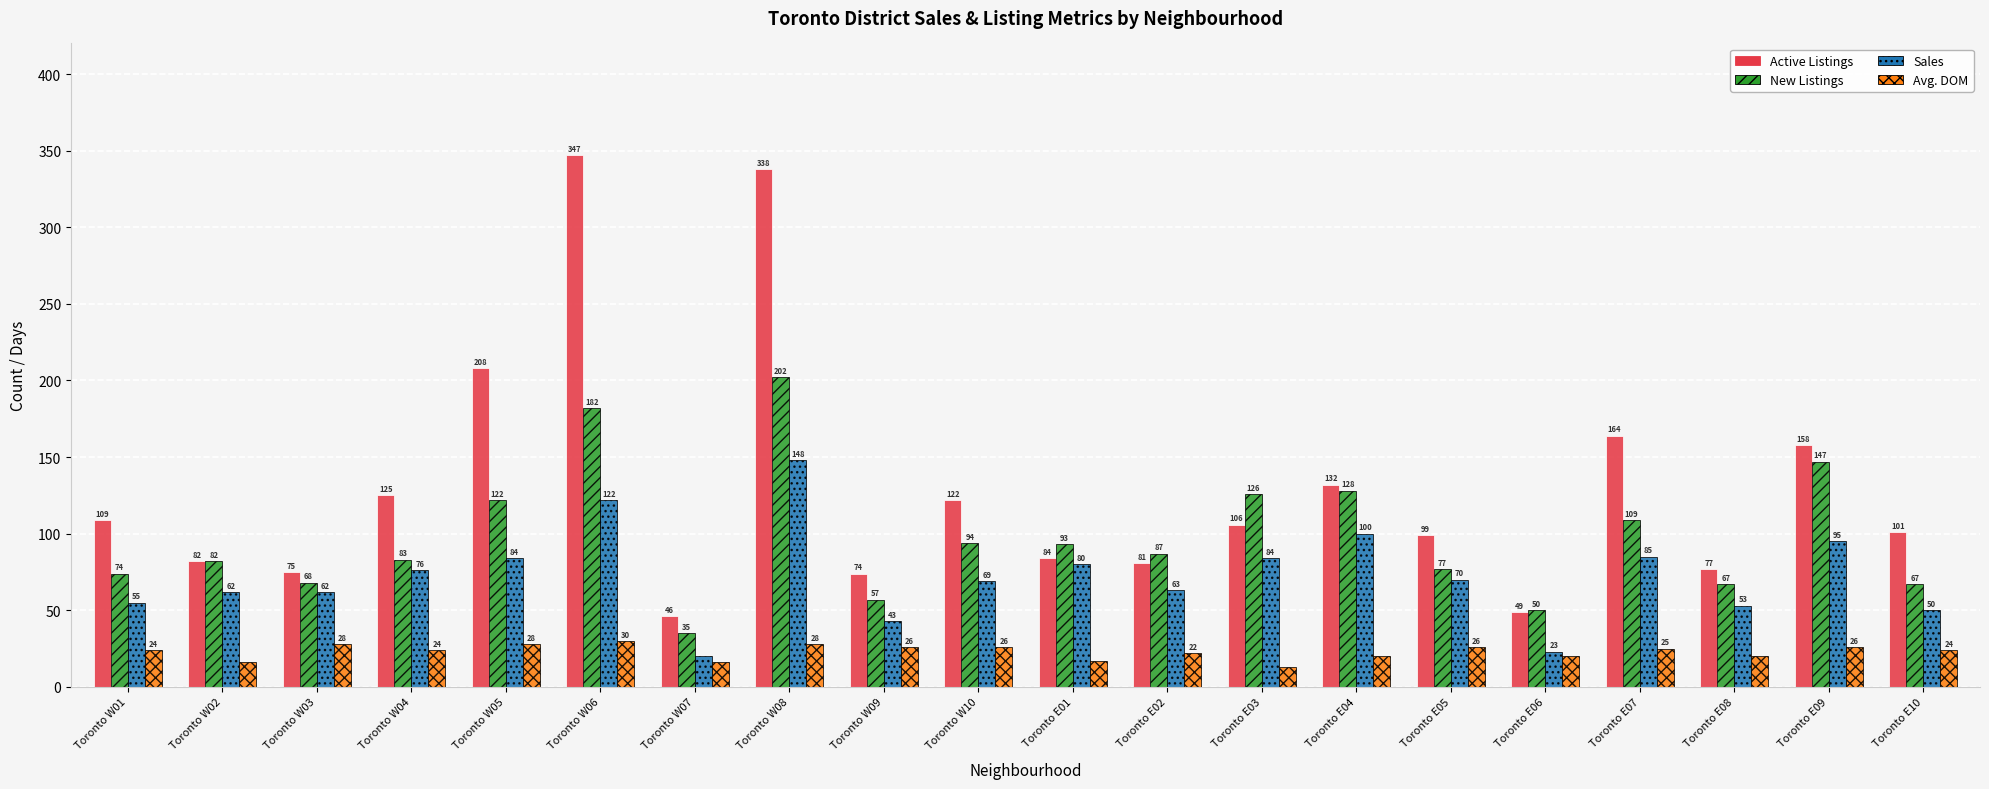

How many series are shown in this chart?

4